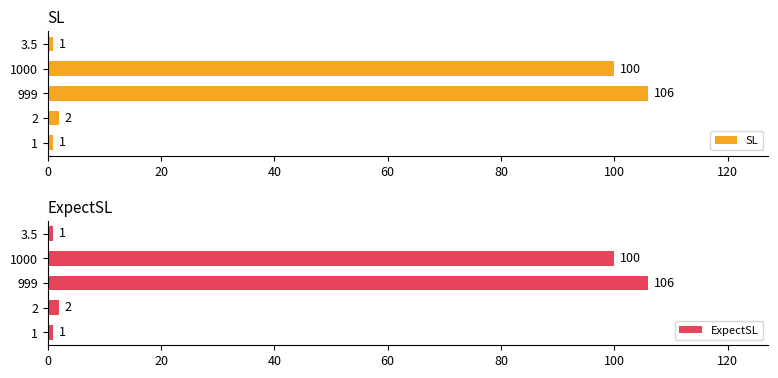

Read the SL value at 1000.

100